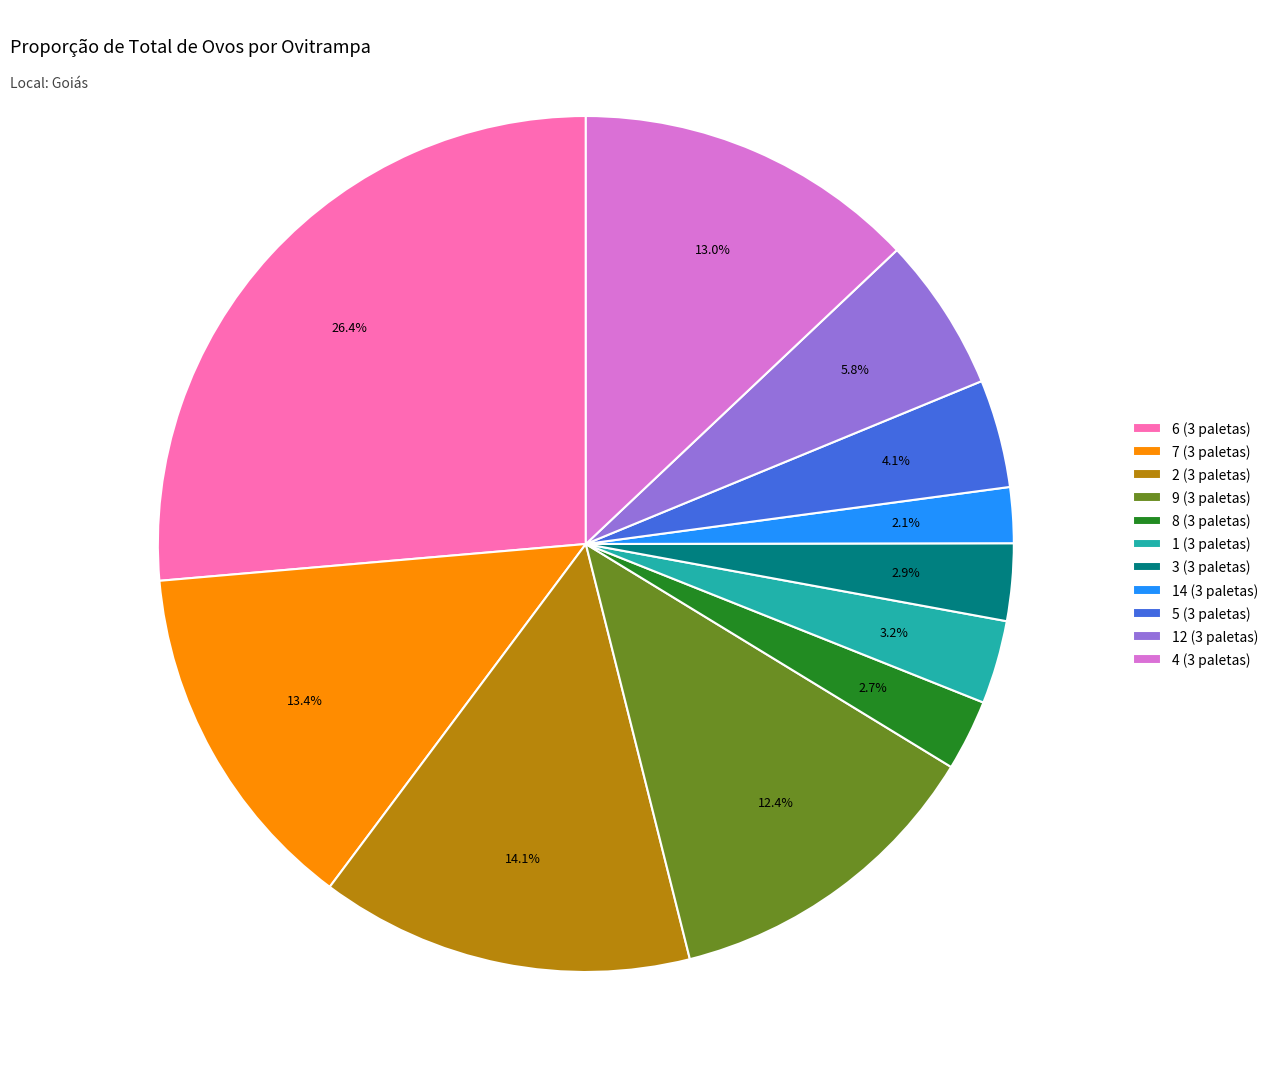

Which slice is the smallest?

14 (3 paletas)